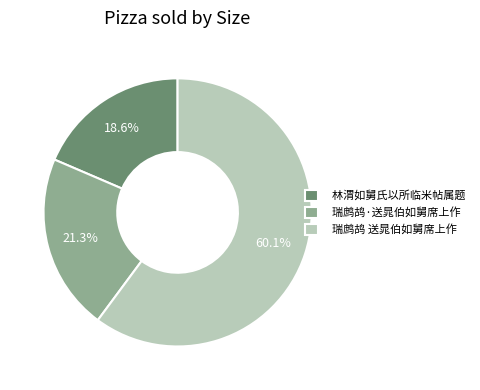

To the nearest percent, what portion does 林渭如舅氏以所临米帖属题 represent?

19%